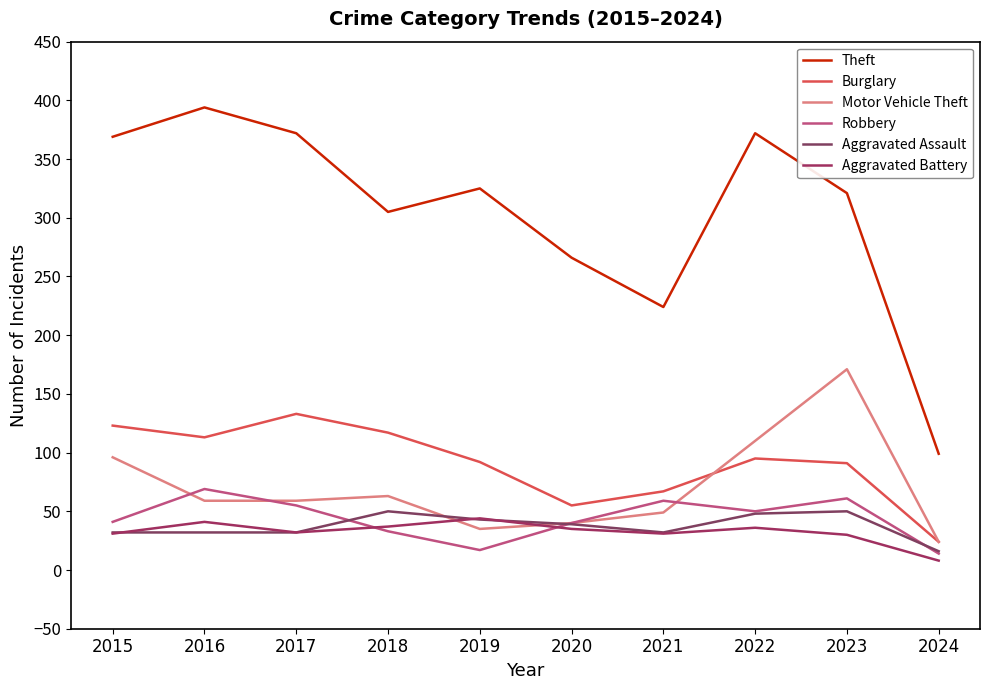

What is the maximum value shown in the chart?

394